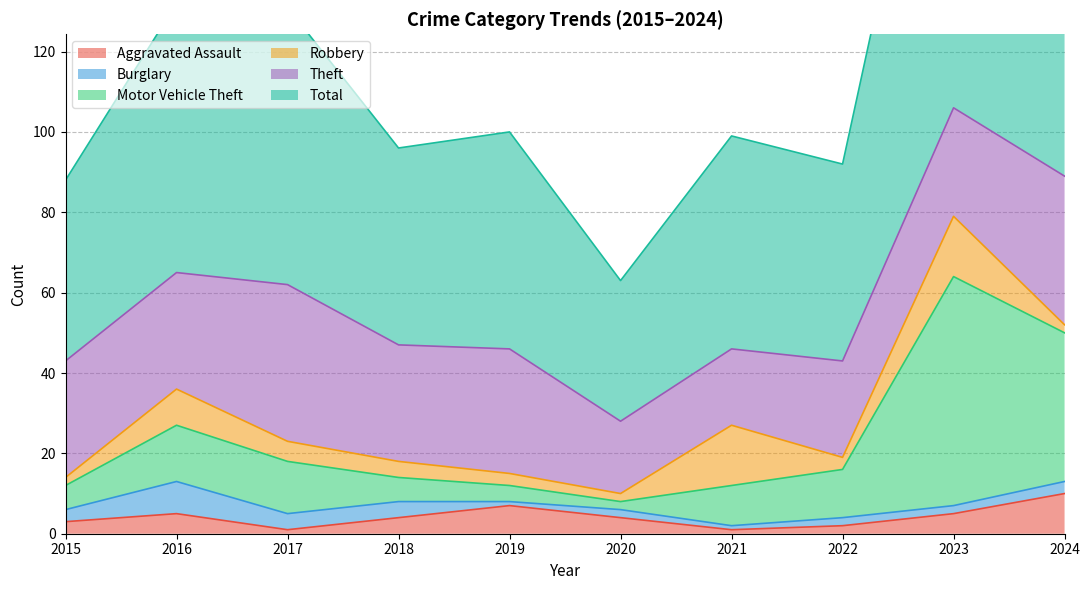

Where does the Aggravated Assault series first go above 4?

2016